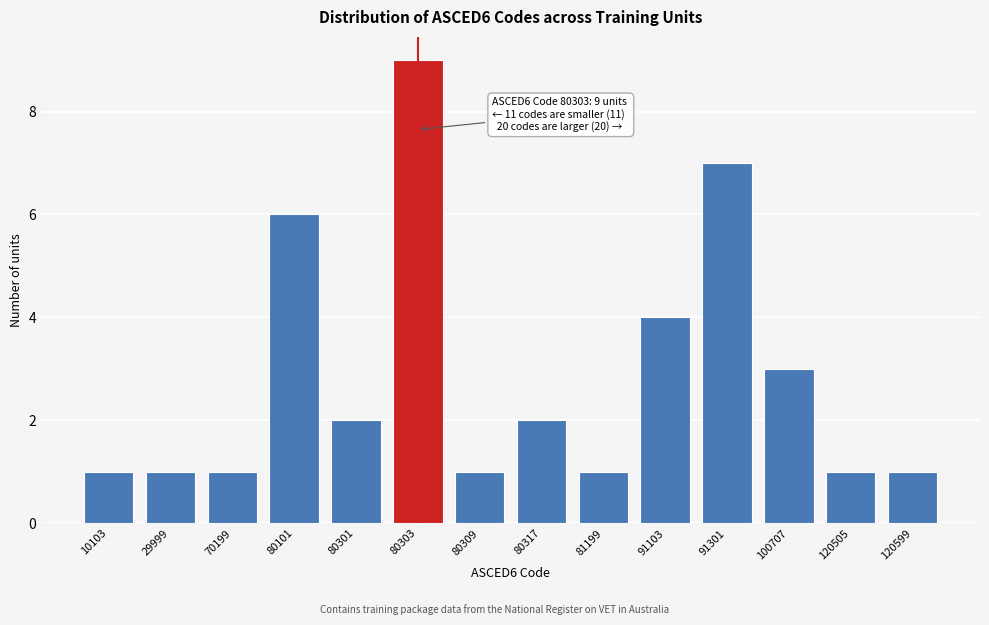

Reading right to left, what are all the values shown in this chart?

1	1	3	7	4	1	2	1	9	2	6	1	1	1